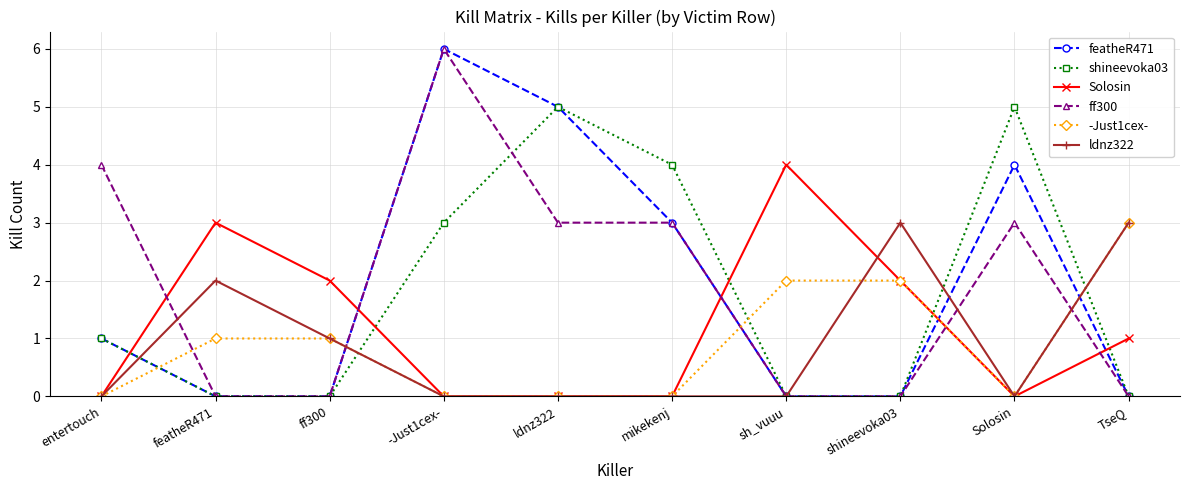

Is it true that ff300 equals 2 at TseQ?

False